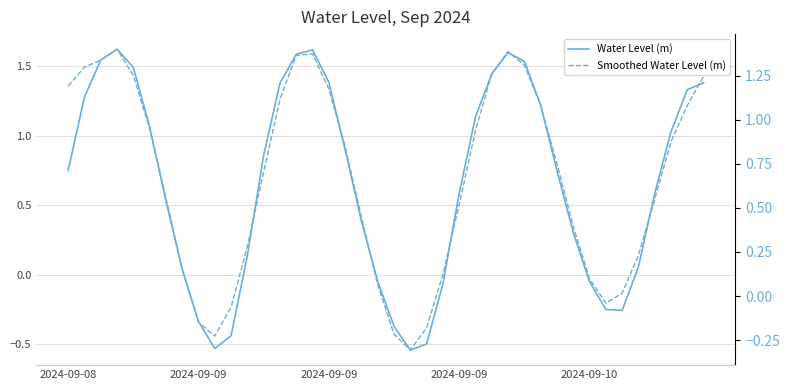

Which series ends up on top after the final intersection of Smoothed Water Level (m) and Water Level (m)?

Water Level (m)